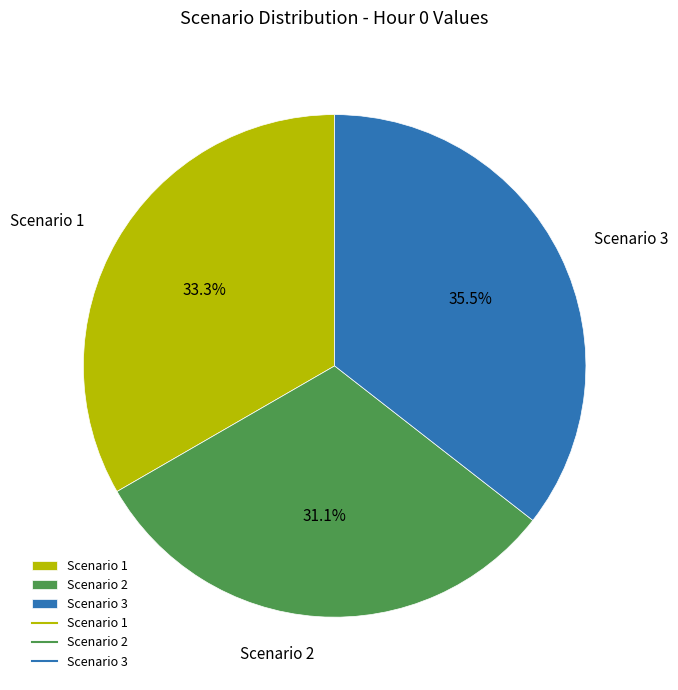

Count the number of slices in the pie.

3